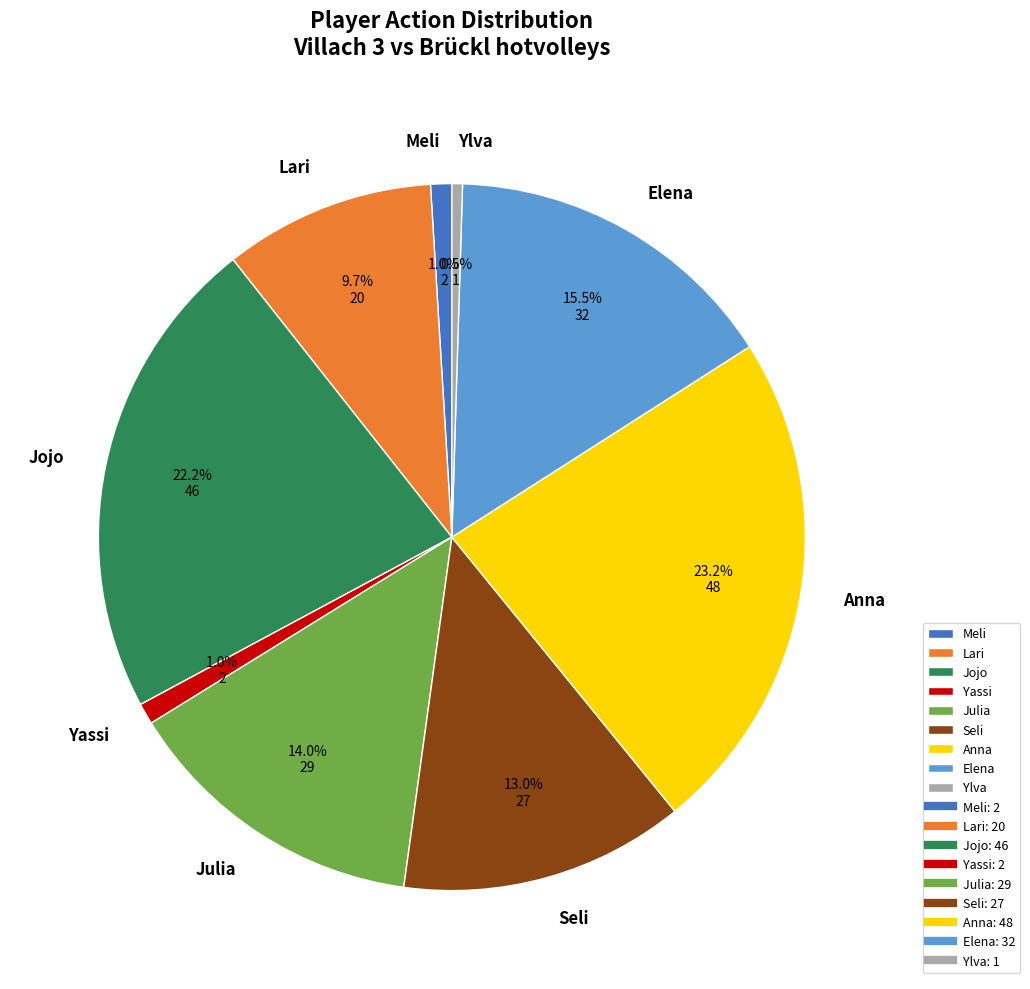

Combined, what portion of the pie is Ylva and Julia?

14.5%